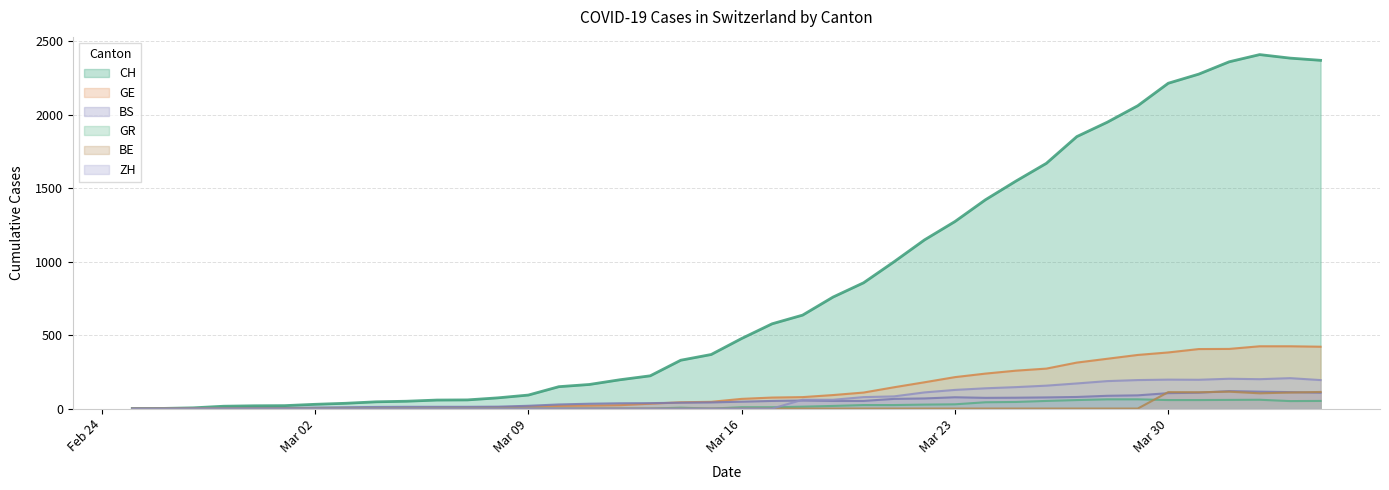

What is the difference between the maximum and minimum values in the BS series?

119